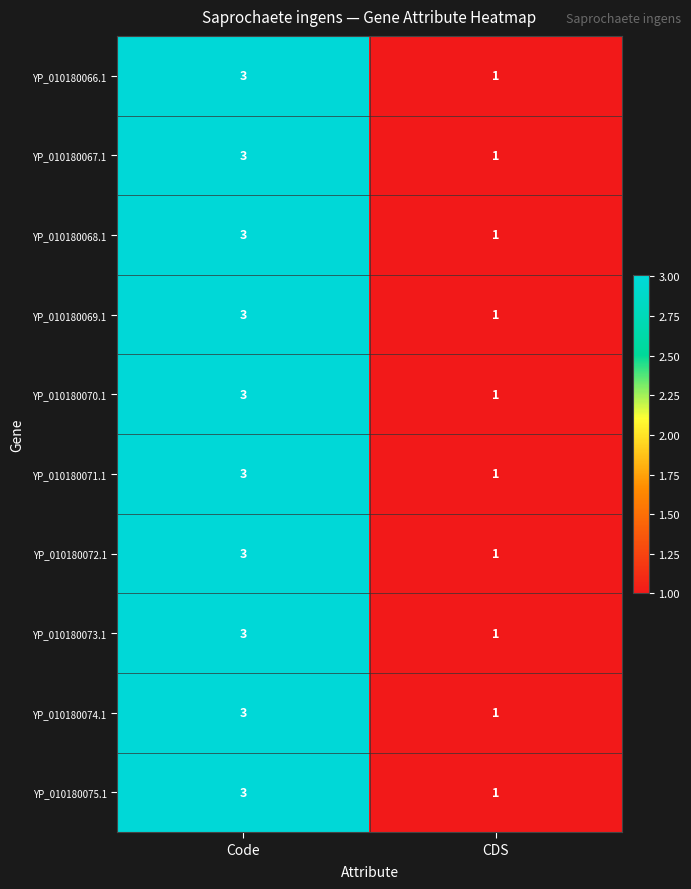

What is the sum of the YP_010180066.1 values at CDS and Code?

4